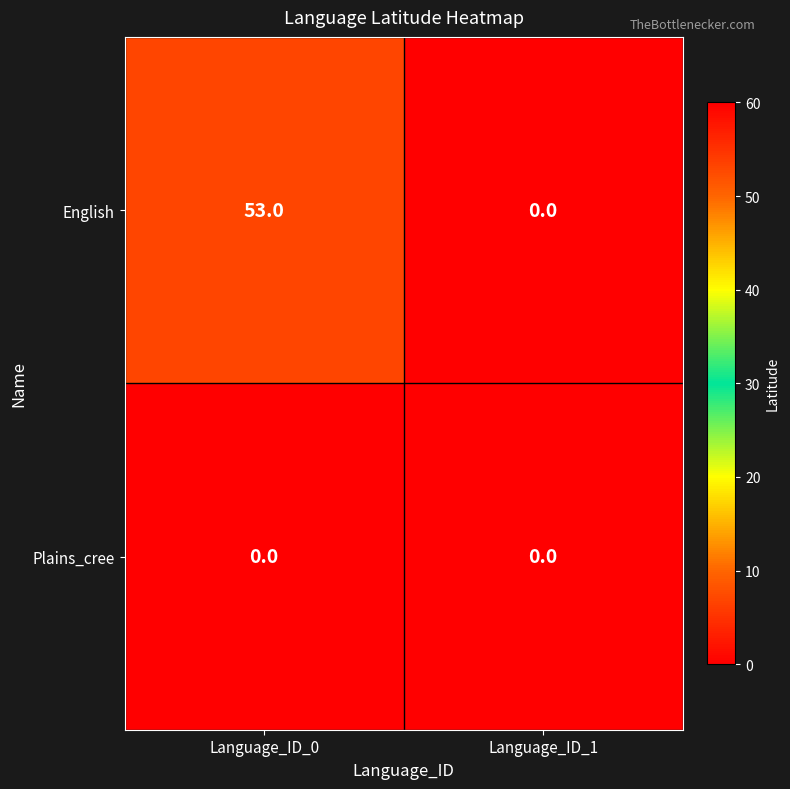

Which series has the largest range (max minus min)?

English